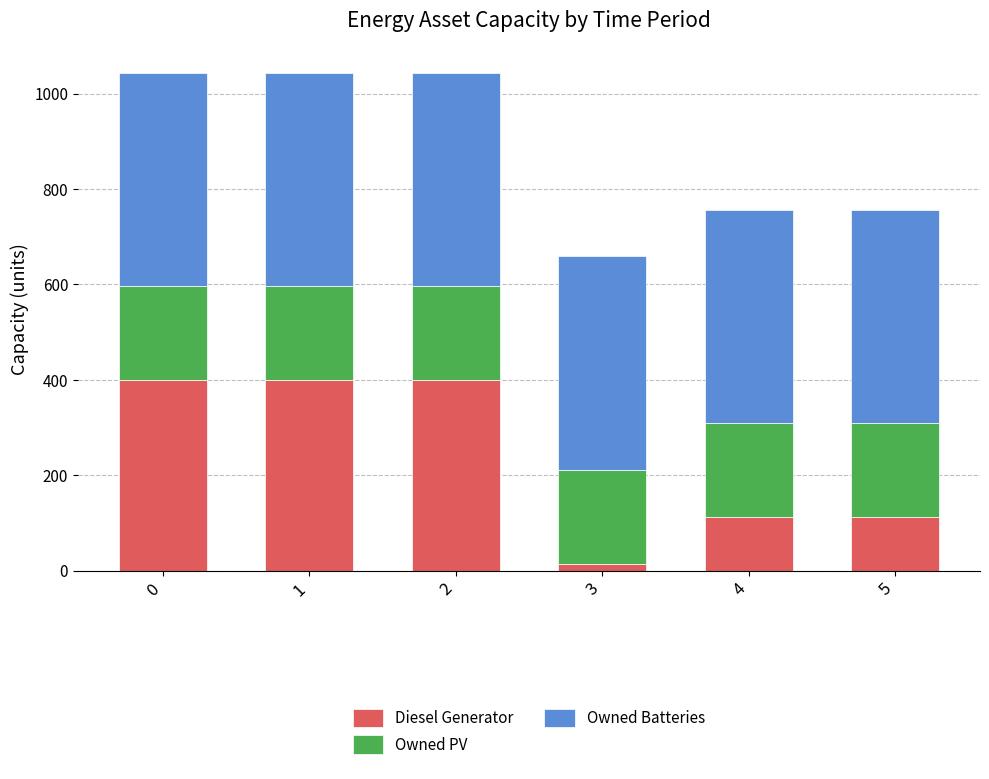

What is the average value of the Diesel Generator series?

240